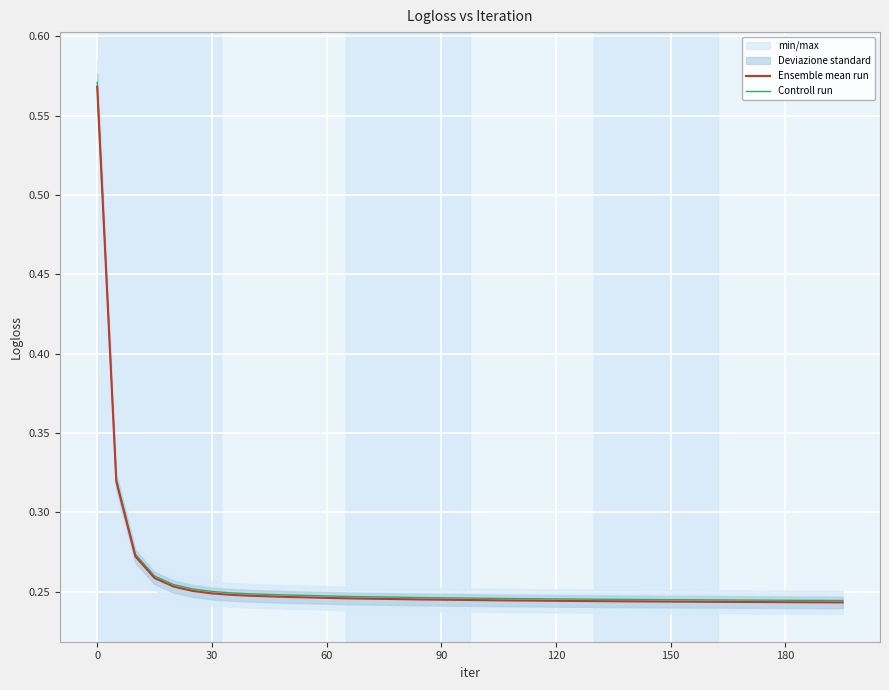

Which series has the largest total across all categories?

Controll run